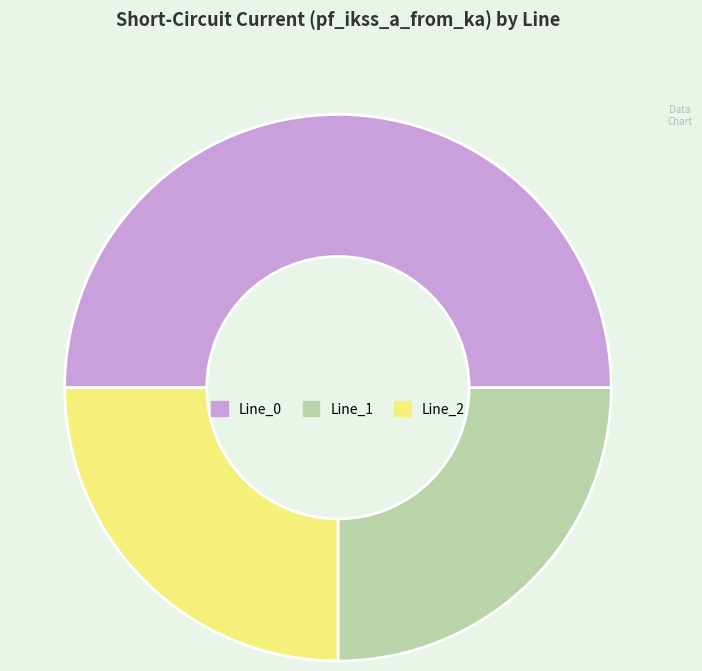

Does Line_2 represent more than half of the total?

No